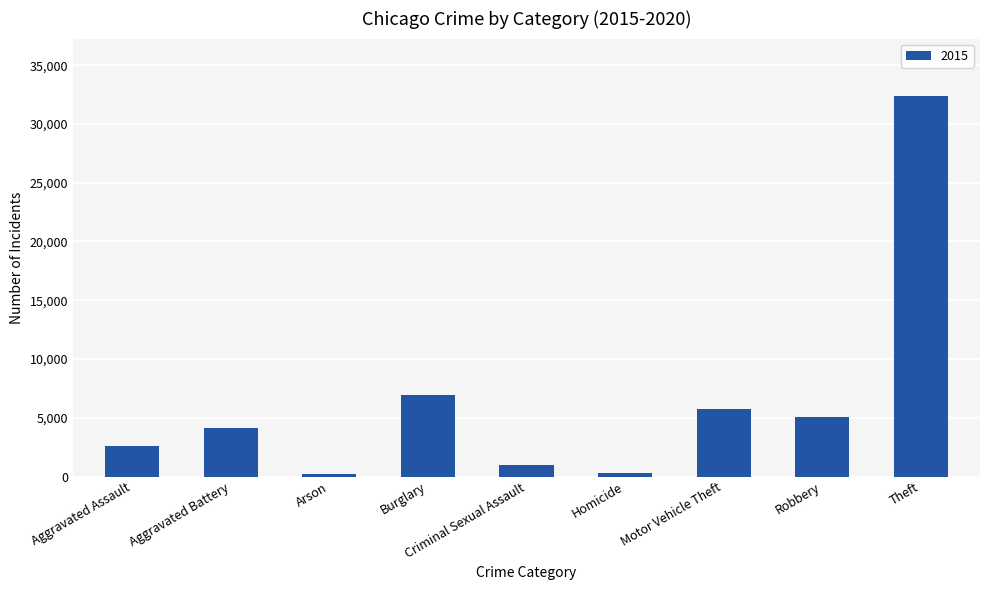

Is it true that the value at Aggravated Assault is 2608?

True